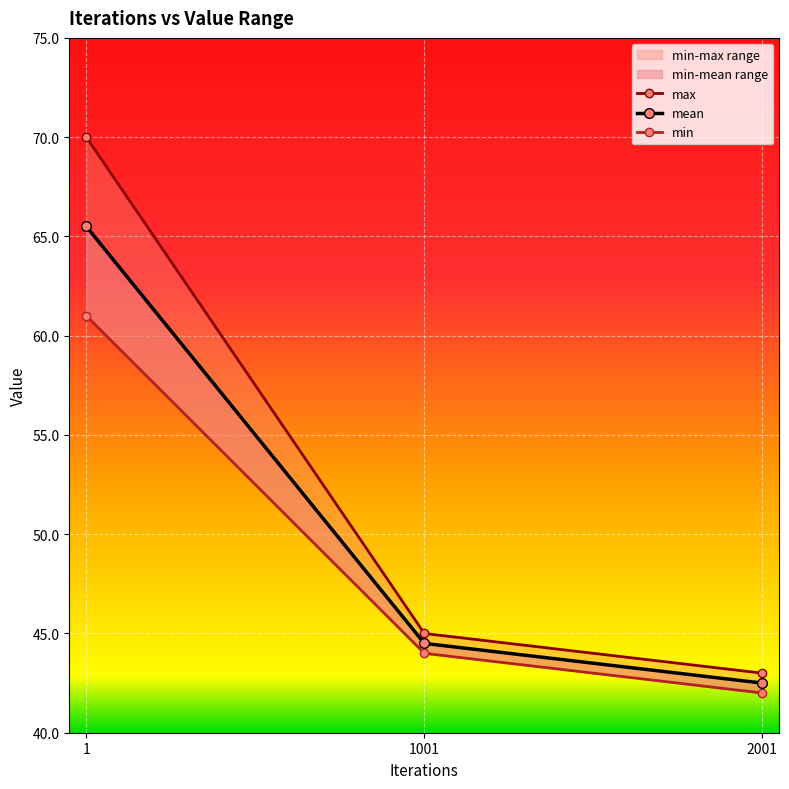

What is the minimum value for mean?

42.5